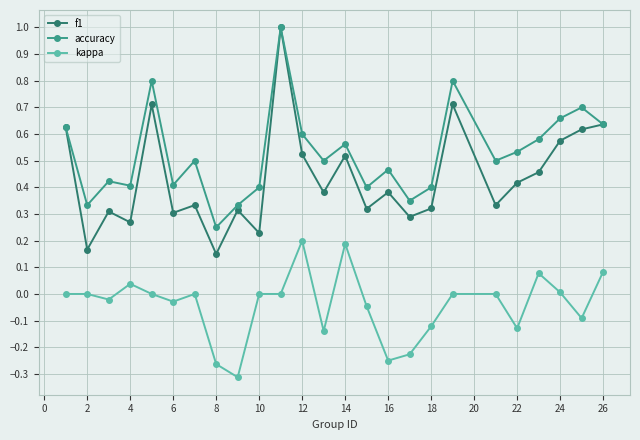

True or false: kappa and accuracy intersect in this chart.

False